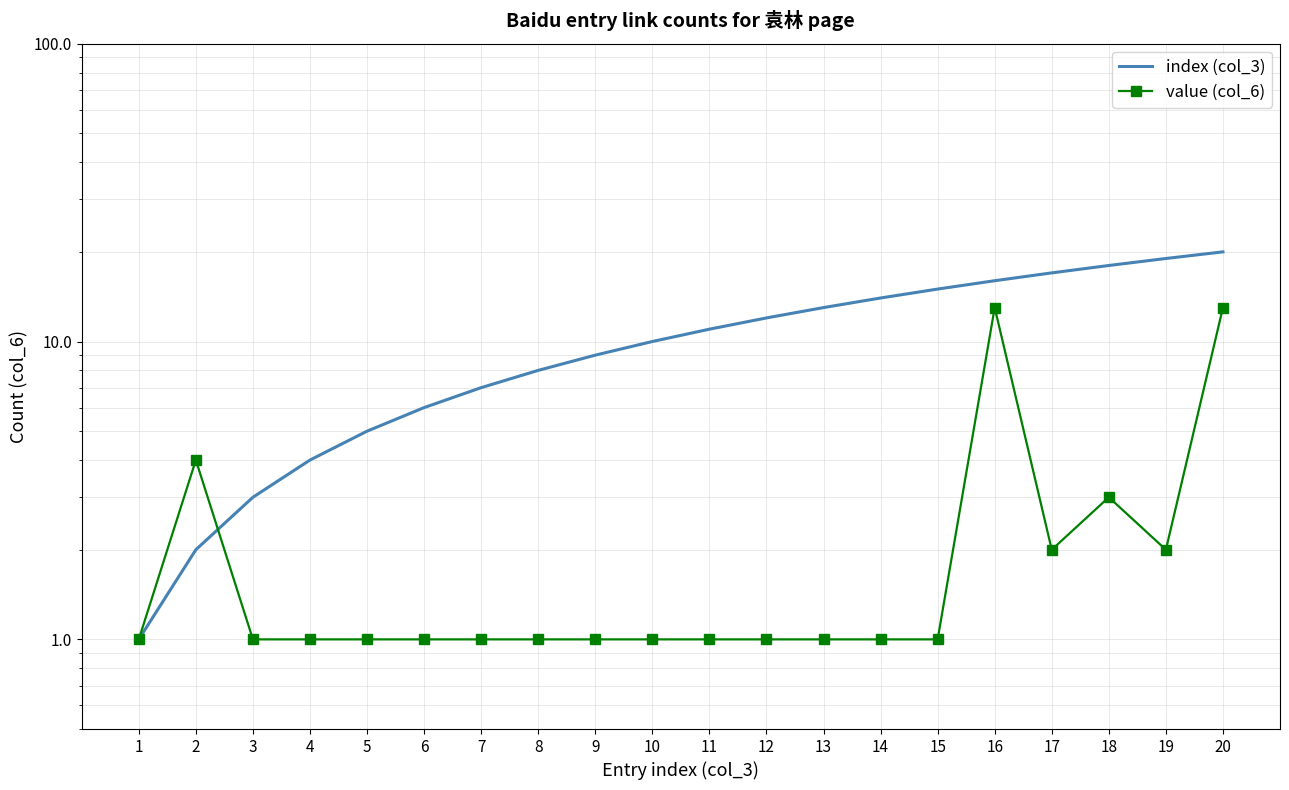

Which category has the lowest value in the index (col_3) series?

1